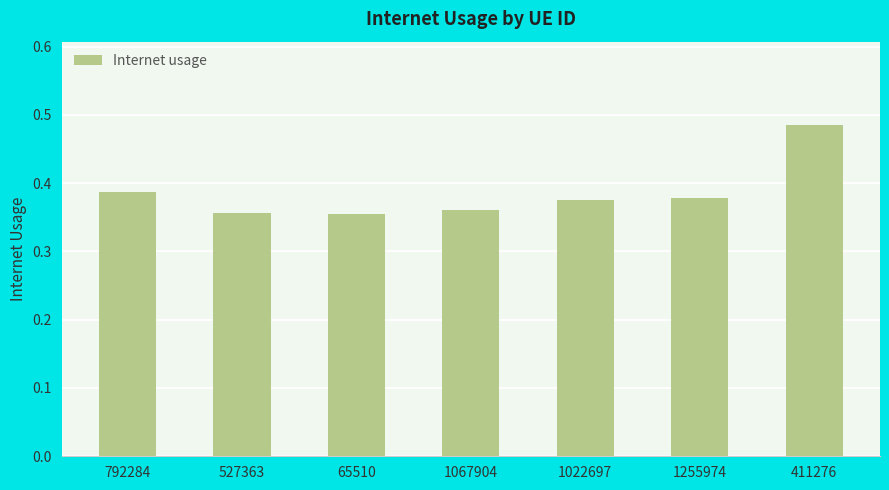

What is the label of the 4th bar from the right?

1067904